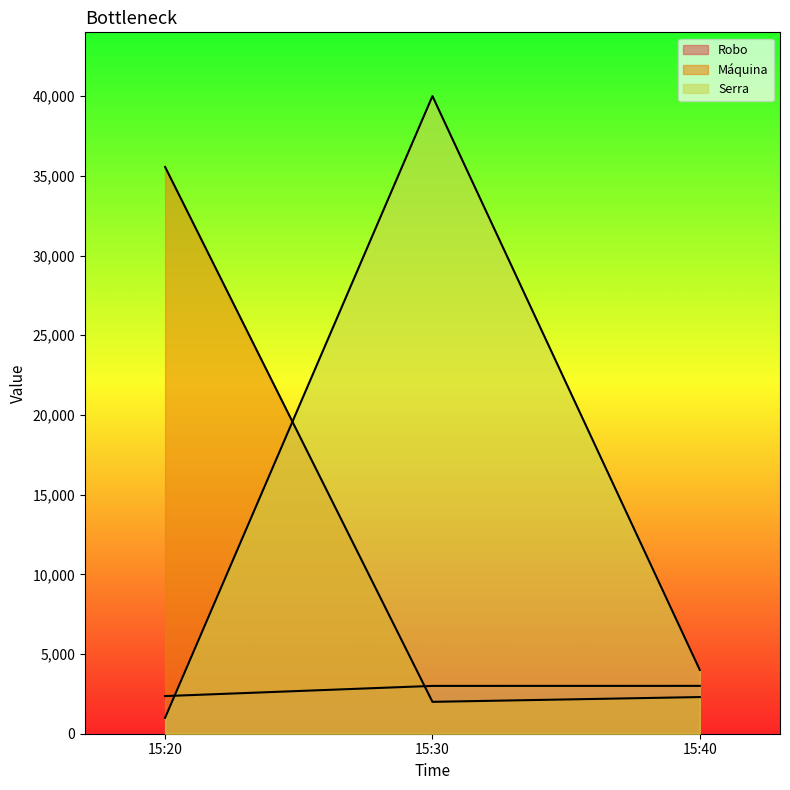

What is the value of the Máquina point at the 1st from the left?

35555